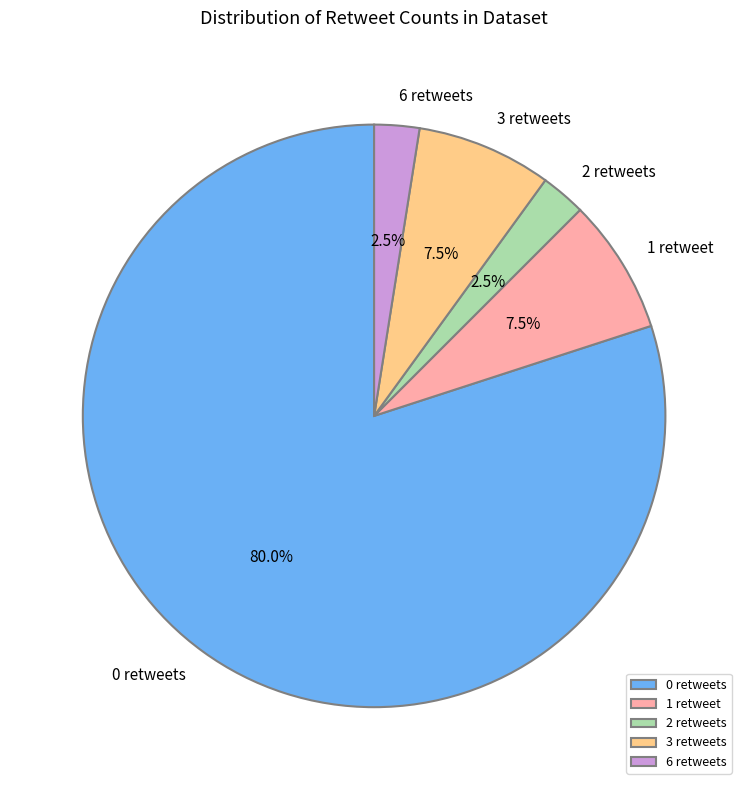

Approximately how many times larger is the value at 0 retweets compared to 1 retweet?

10.7